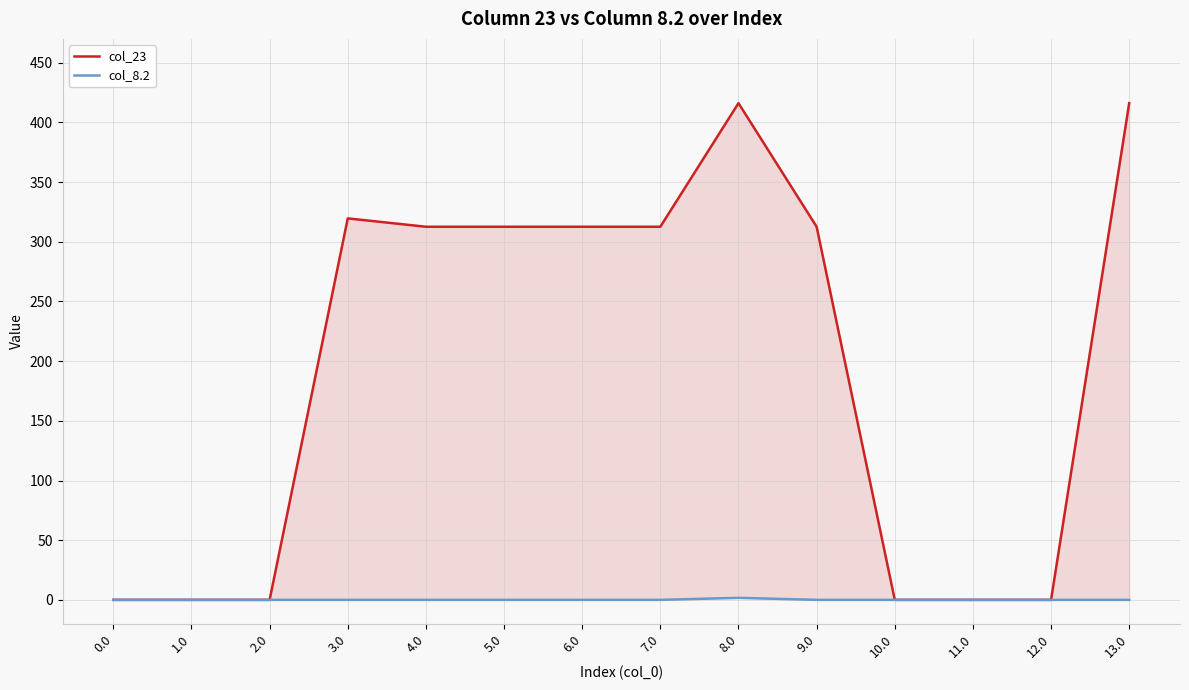

What position from the left is 5.0?

6